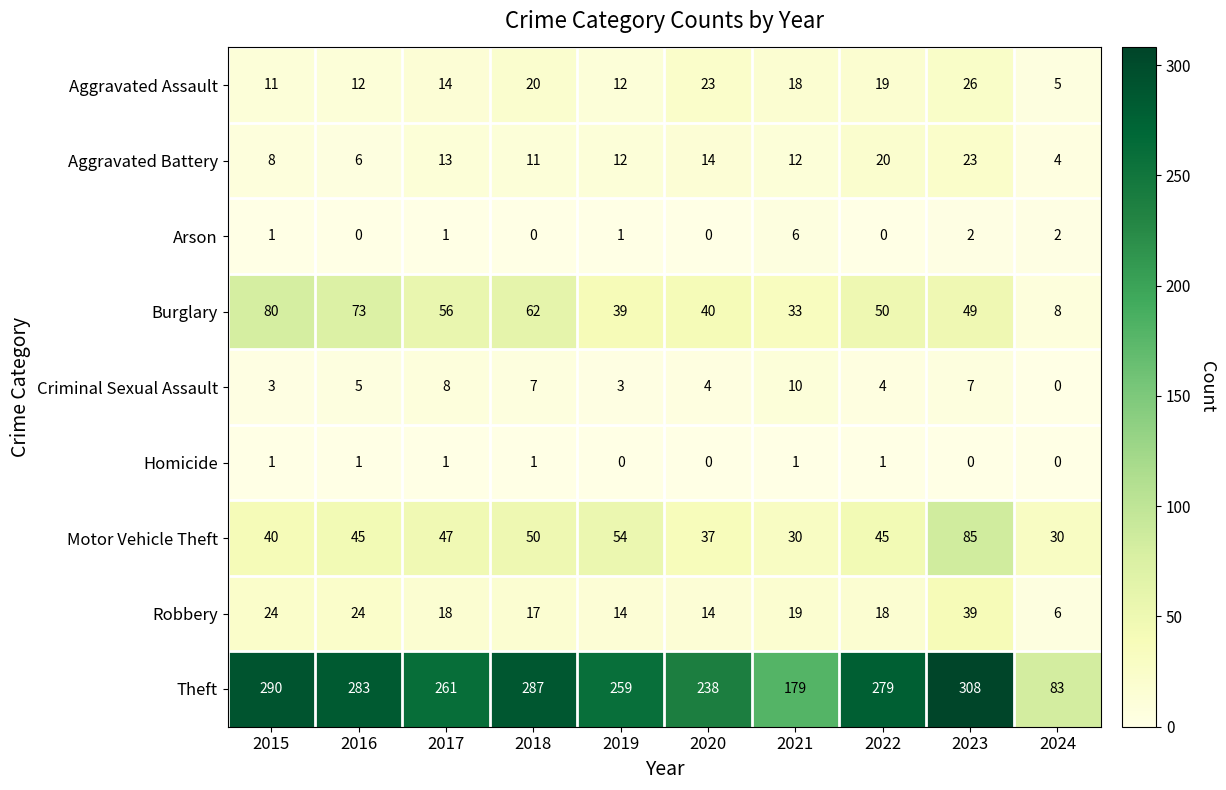

True or false: Robbery has a value of 24 at 2016.

True